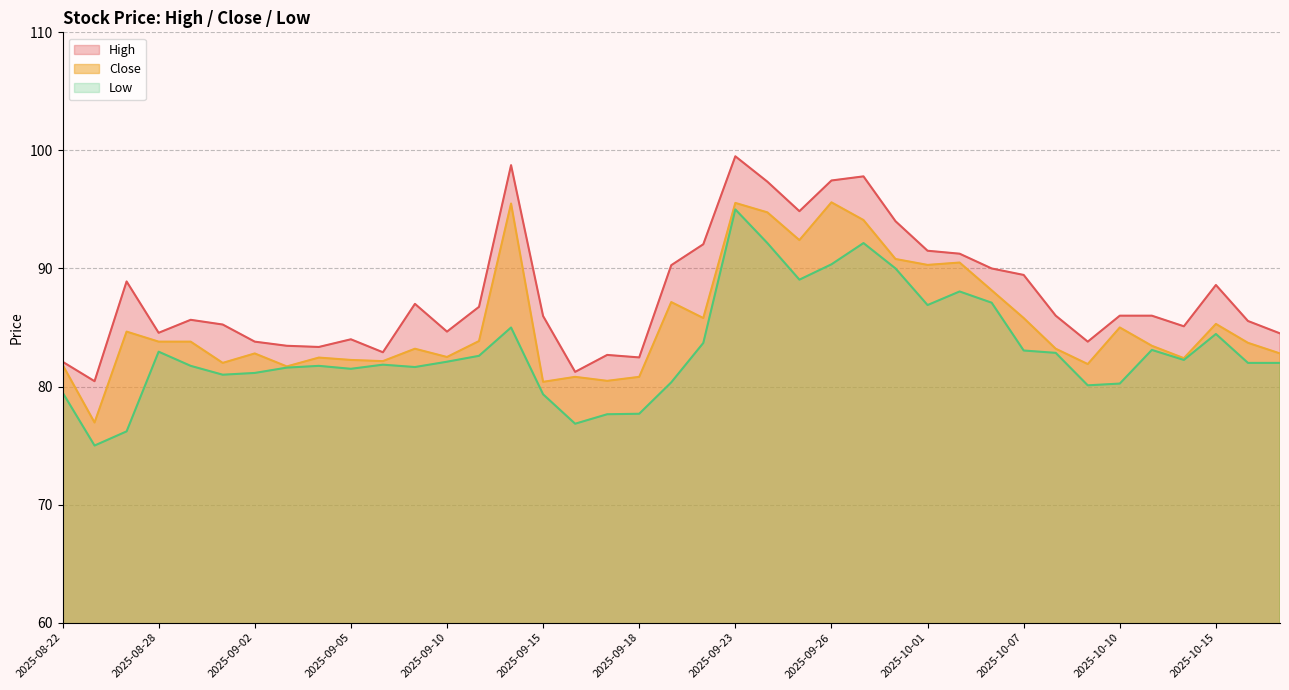

The High series shows 84.6 at 2025-08-28. True or false?

True